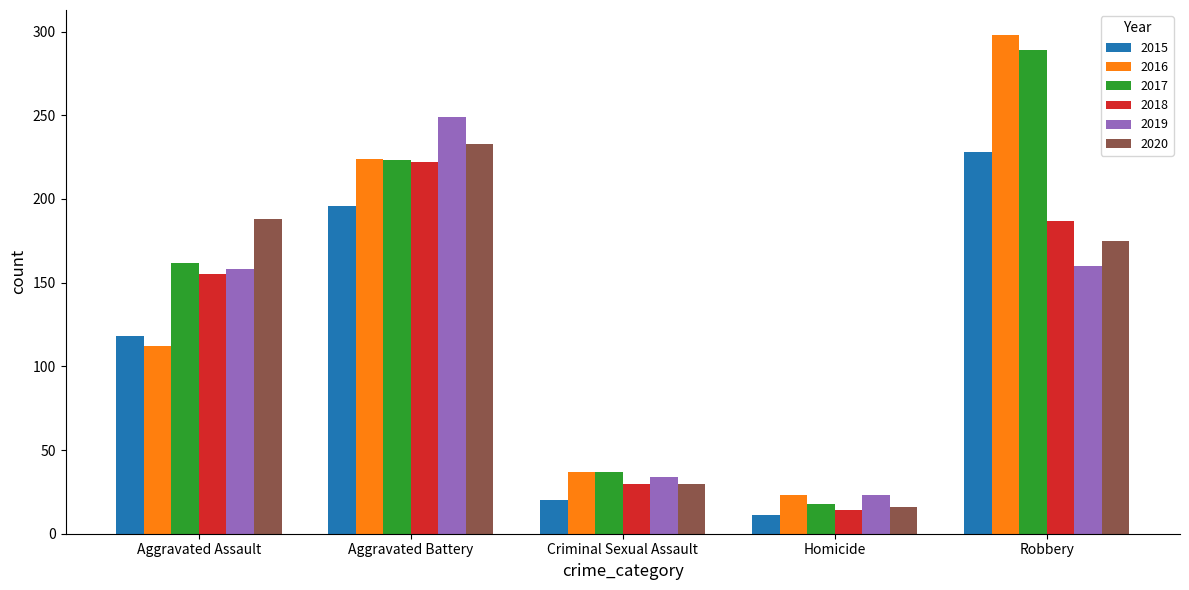

At which label is 2020 closest to 124?

Robbery